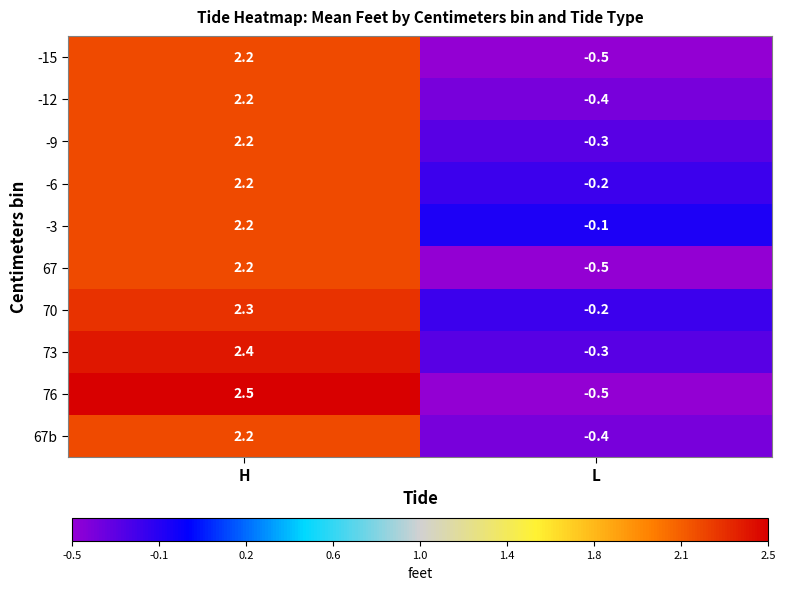

What is the difference between the 73 values at H and L?

2.7